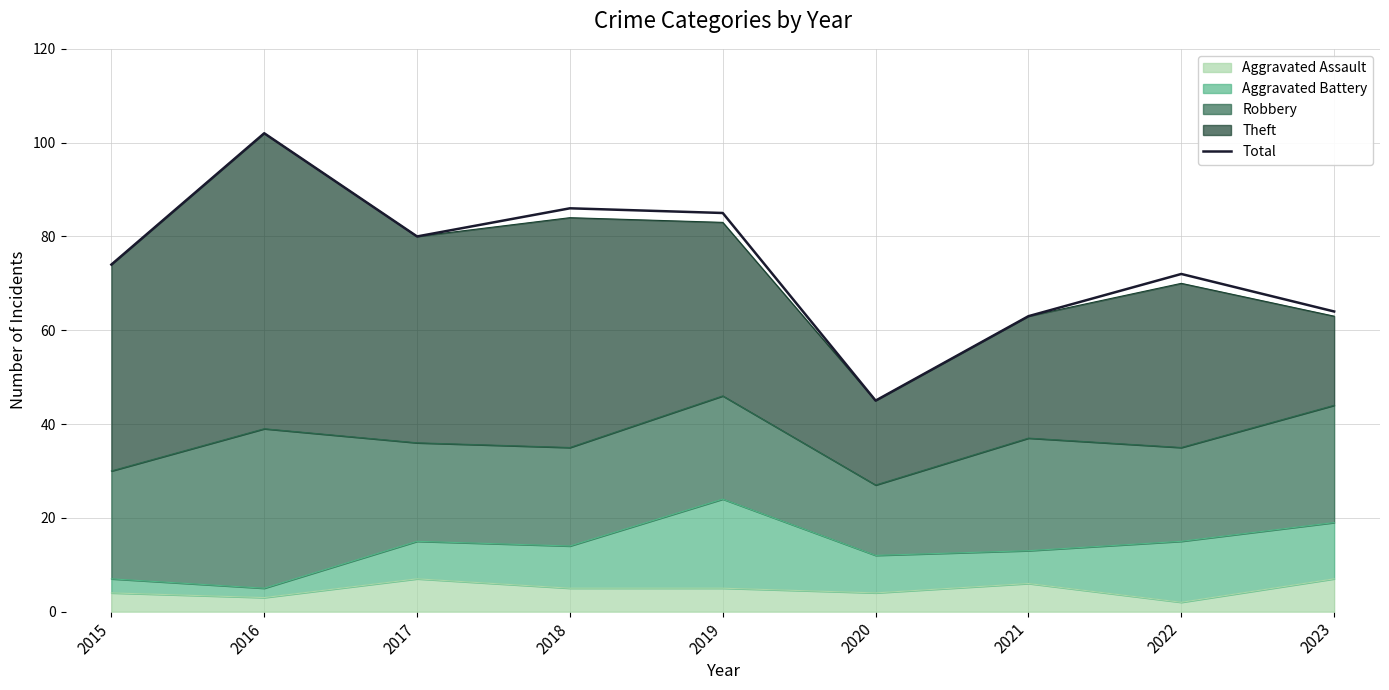

How many points are lower than both their immediate neighbors (excluding endpoints)?

2